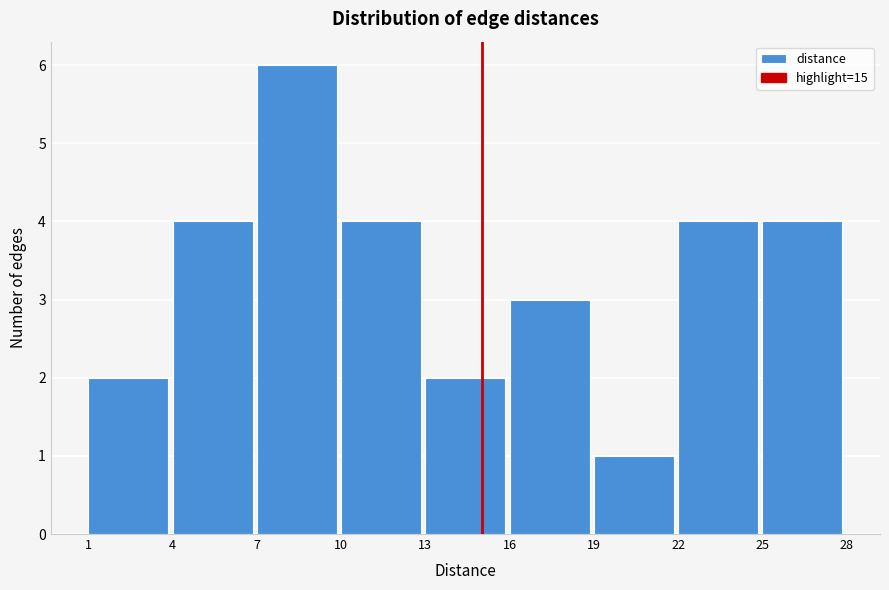

What is the height of the bar covering 10 to 13 on the x-axis? The values are not printed on the chart, so give them approximately, as read against the axis.

4